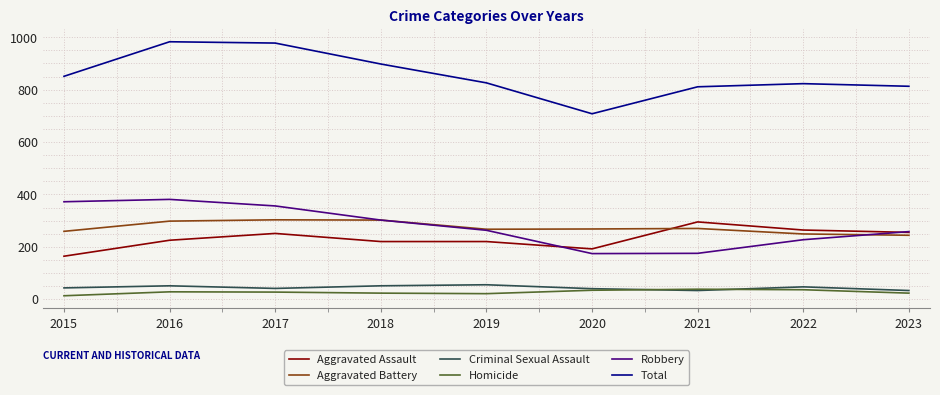

True or false: Robbery has more than 0 points higher than both neighbors.

True